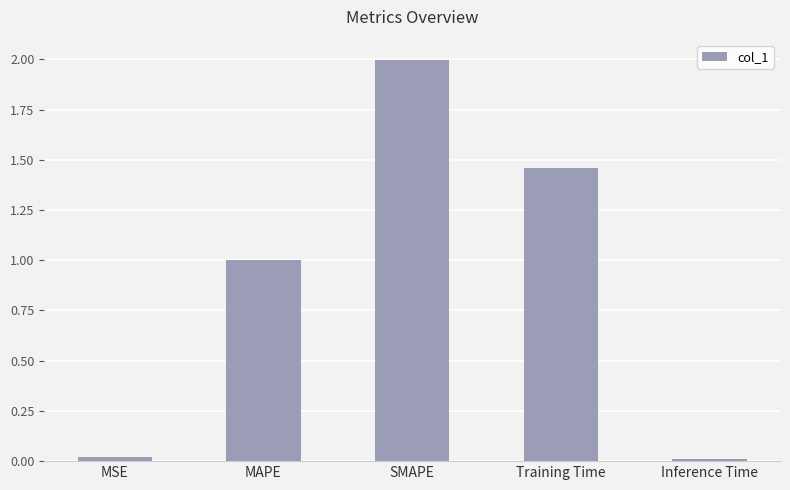

What is the change in value from SMAPE to Training Time?

-0.5